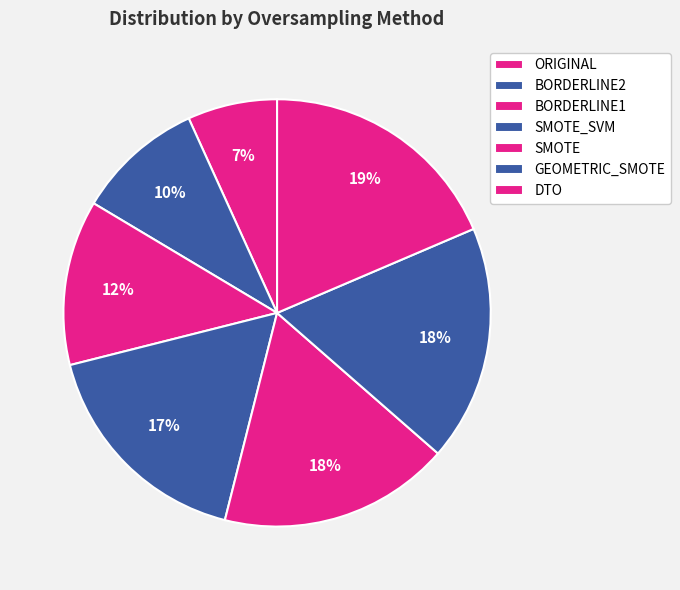

Which has a higher value, GEOMETRIC_SMOTE or DTO?

DTO